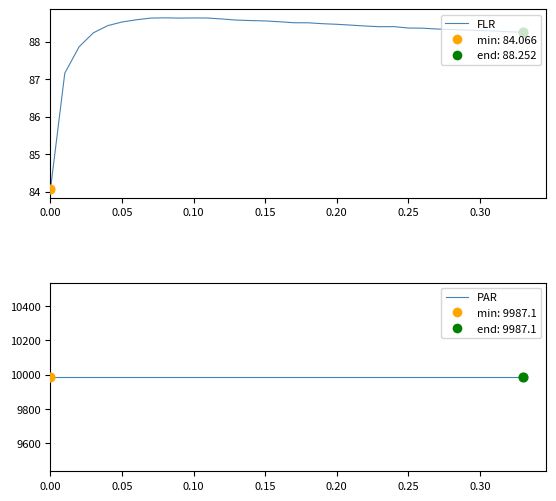

Which series contains the lowest Y value?

FLR